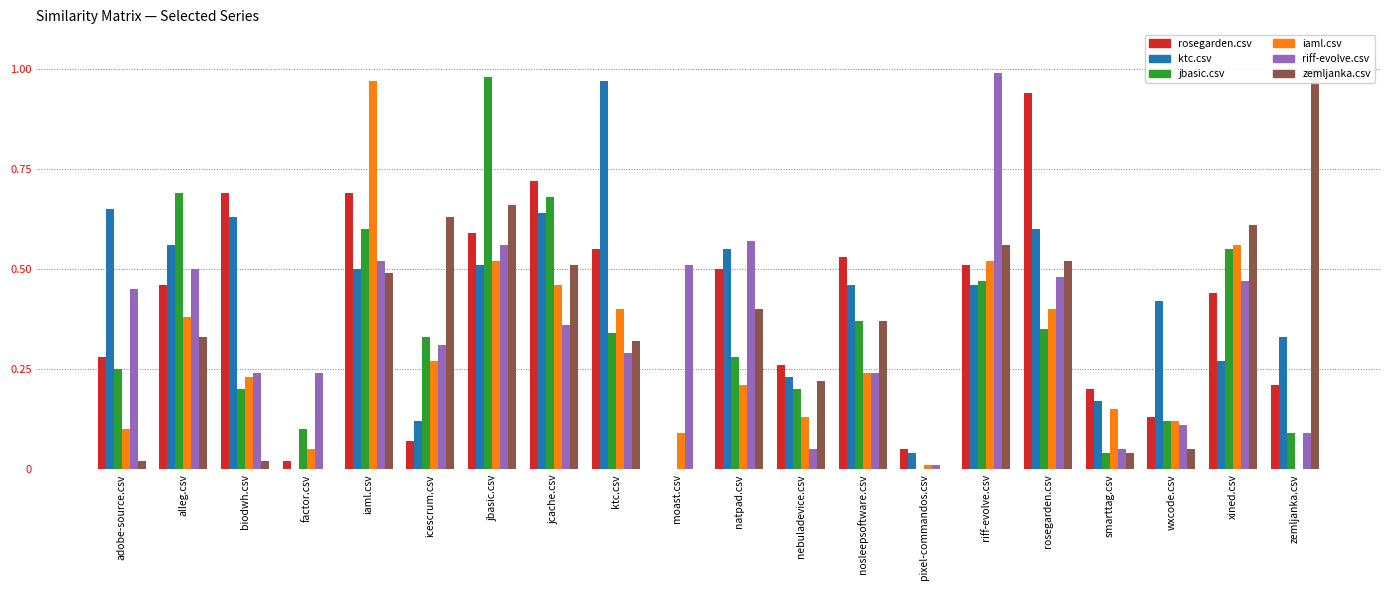

What is the maximum value for jbasic.csv?

1.0